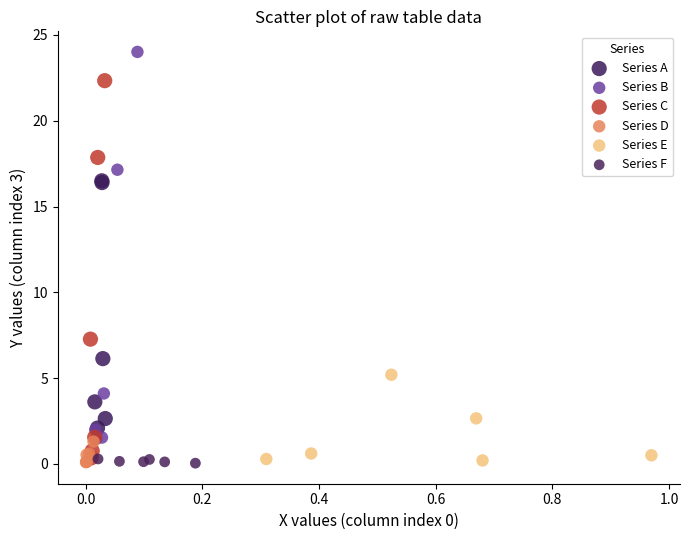

Which series has the largest Y range (max minus min)?

Series B